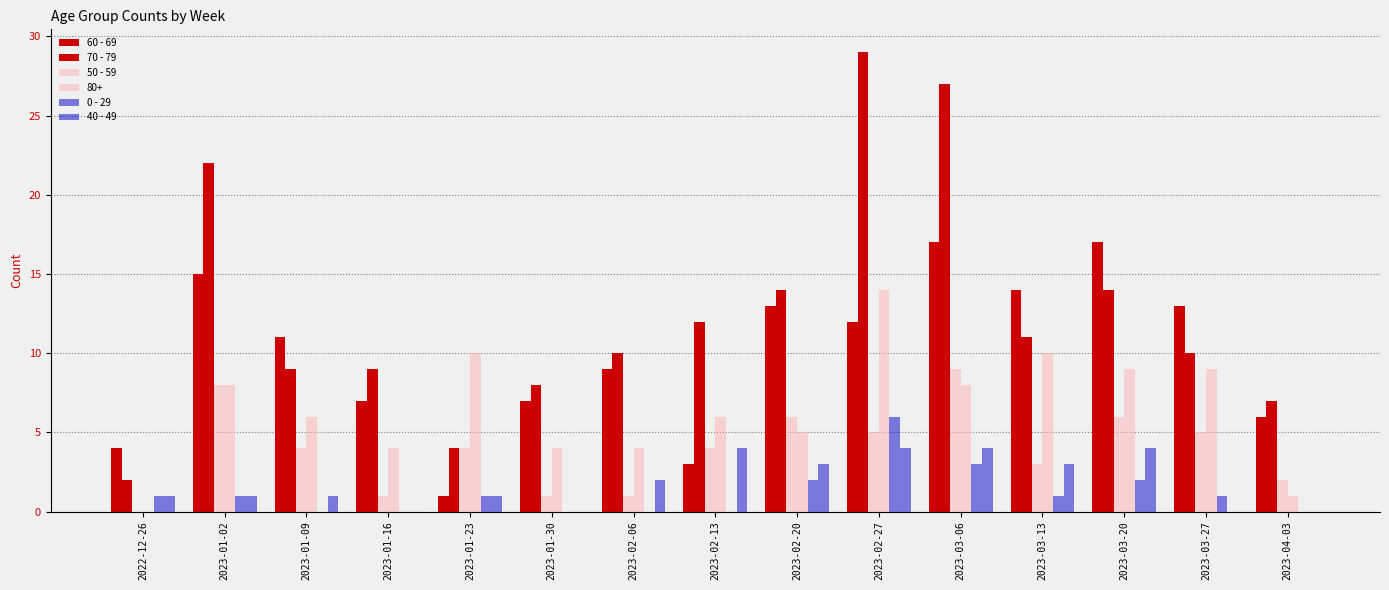

What is the difference between the 70 - 79 values at 2023-03-27 and 2023-01-30?

2